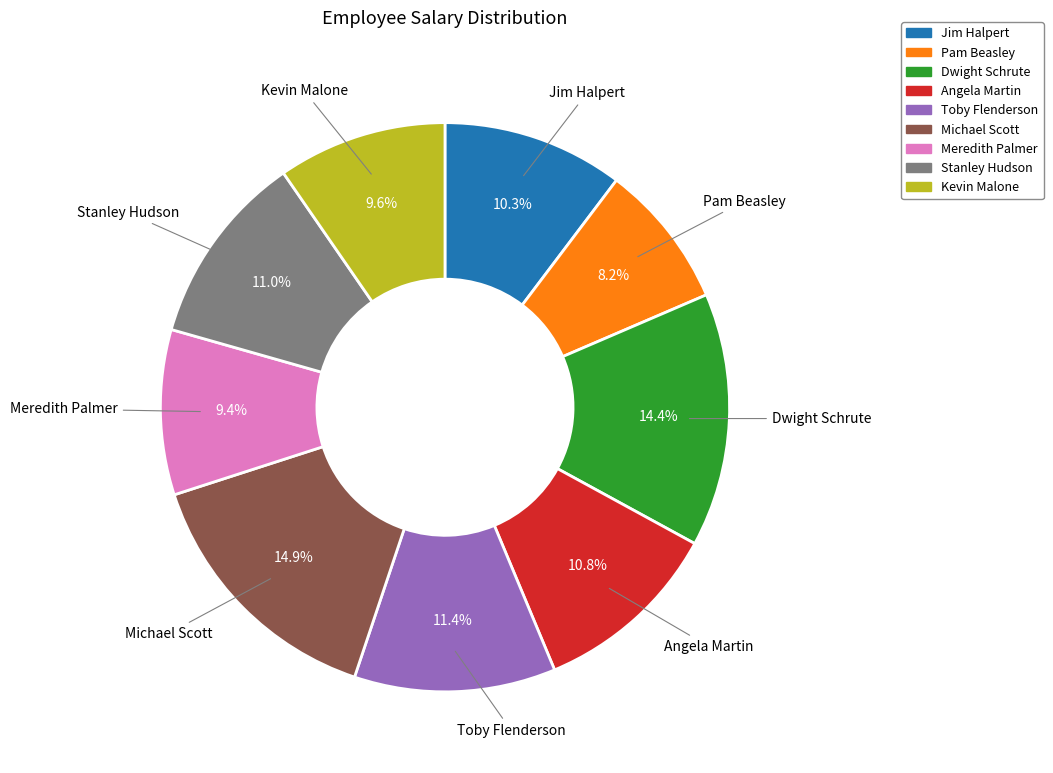

Is there any slice that represents more than half of the pie?

No